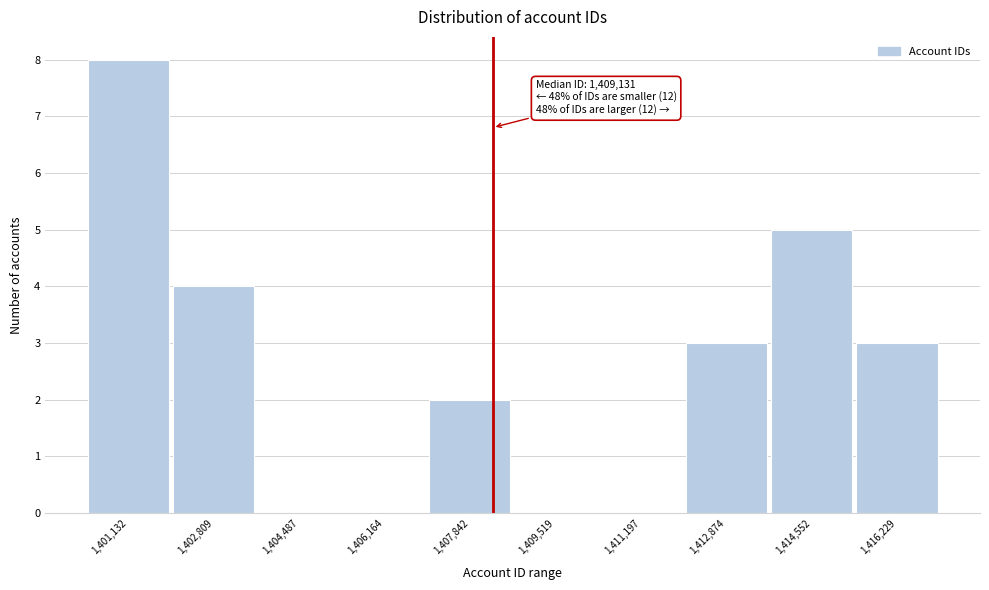

Reading right to left, transcribe all the data shown in this chart.

1,416,229=3	1,414,552=5	1,412,874=3	1,411,197=0	1,409,519=0	1,407,842=2	1,406,164=0	1,404,487=0	1,402,809=4	1,401,132=8